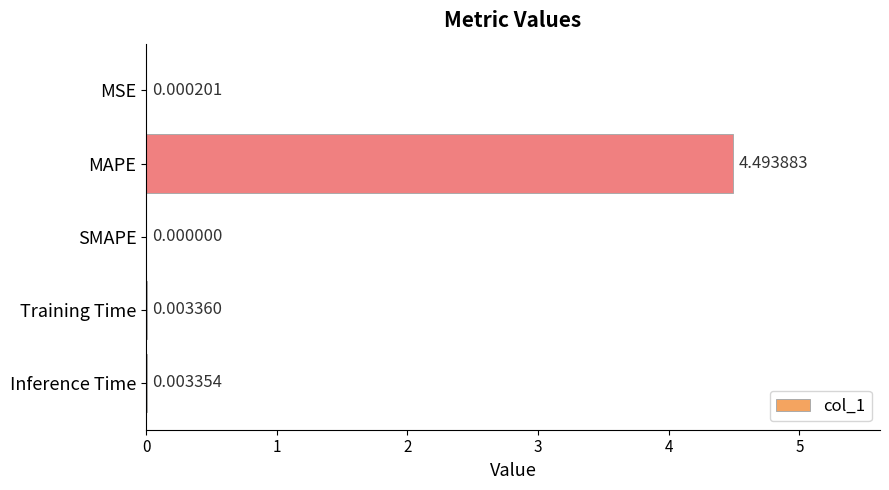

What is the greatest value displayed?

4.5